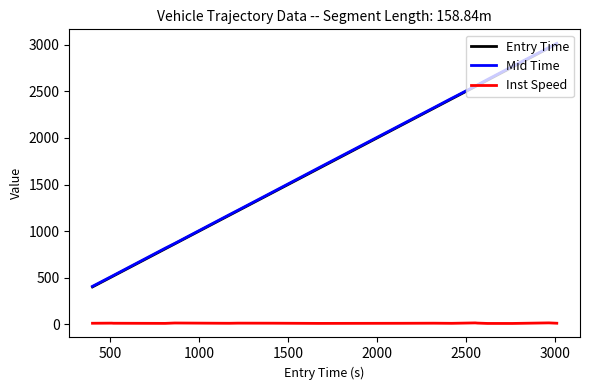

What is the difference between the maximum and second lowest values in the Mid Time series?

2498.0